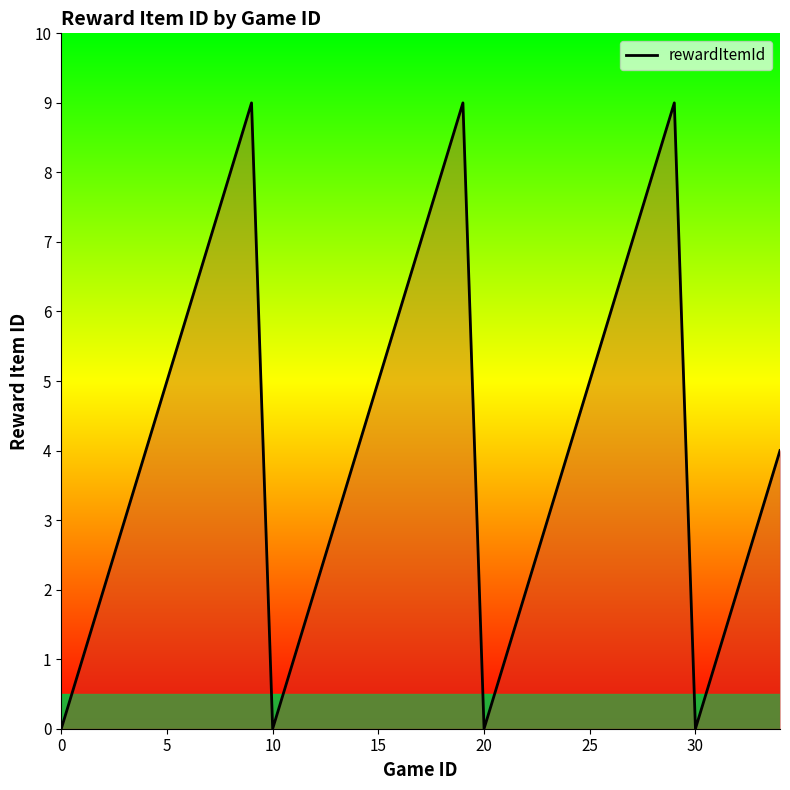

What is the greatest value displayed?

9